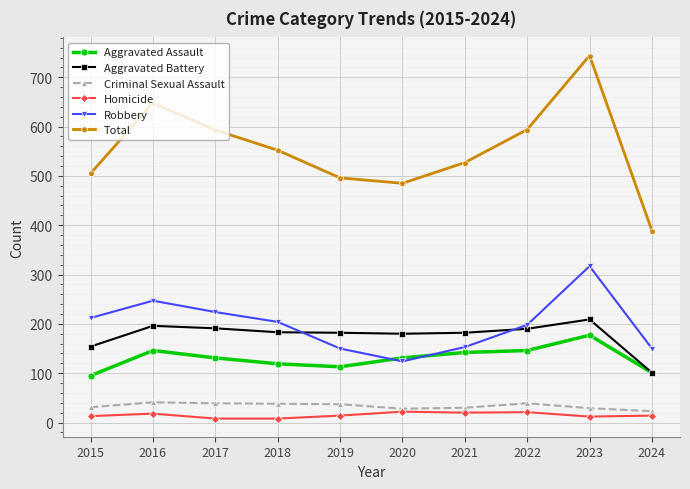

True or false: Criminal Sexual Assault and Aggravated Assault intersect in this chart.

False